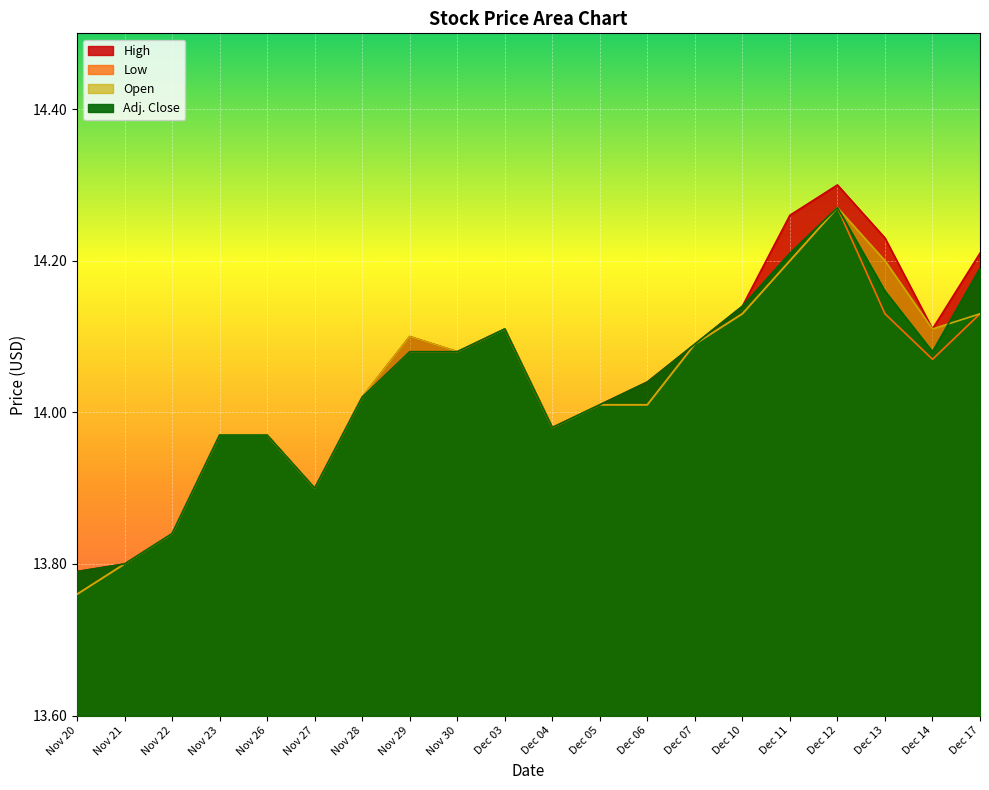

At which label does Low first exceed 14?

Nov 28